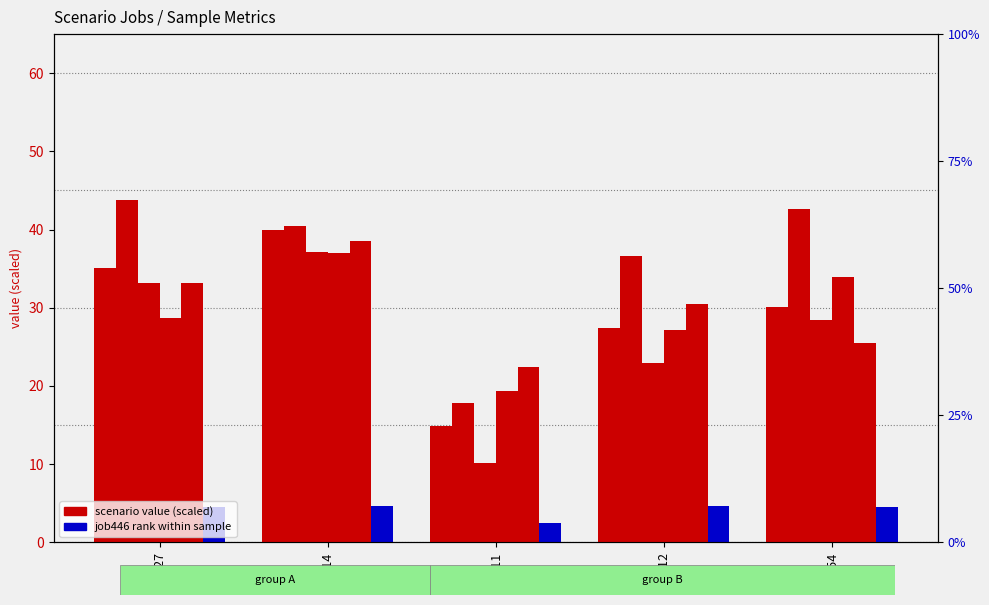

Which category has the highest value across all series?

in27